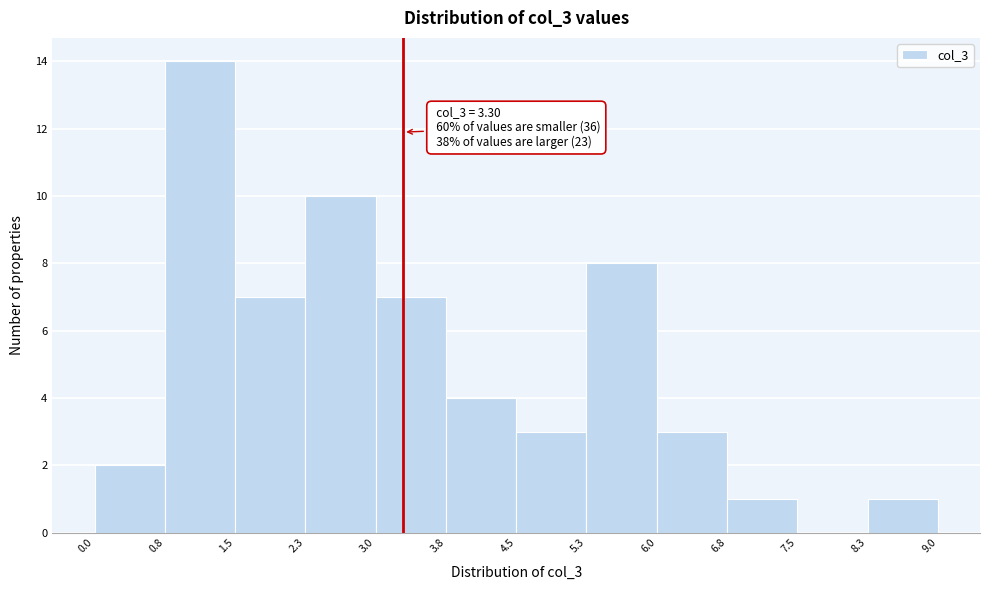

Over which range of the x-axis is the bar tallest?

0.8 to 1.5